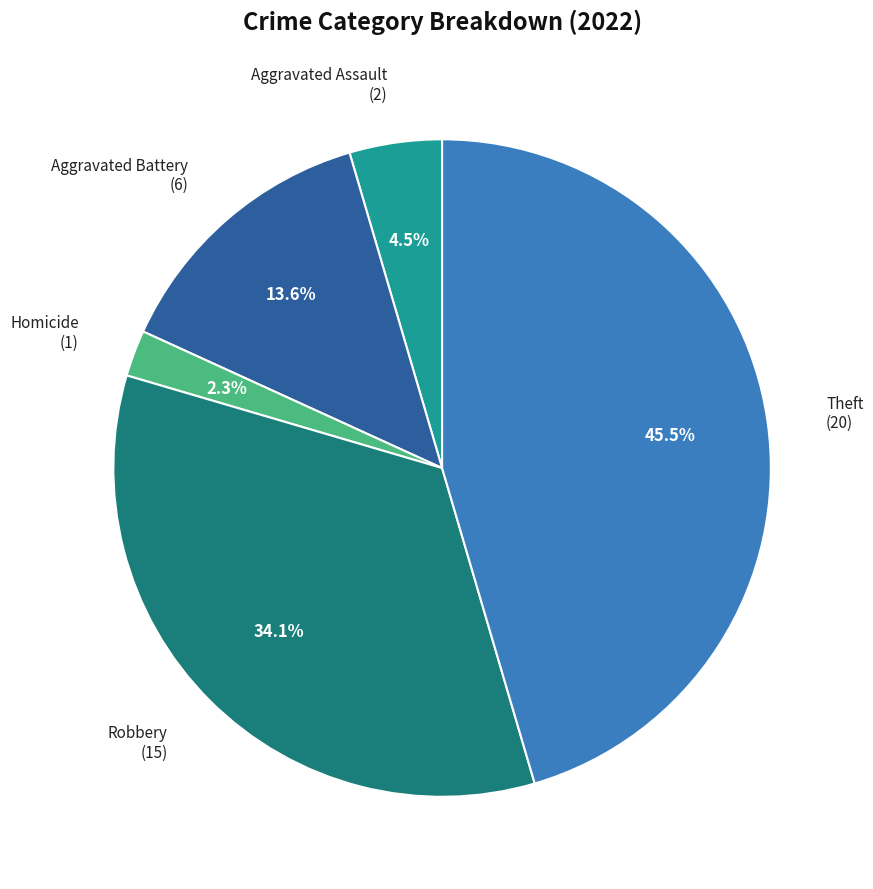

How many segments does this pie chart have?

5